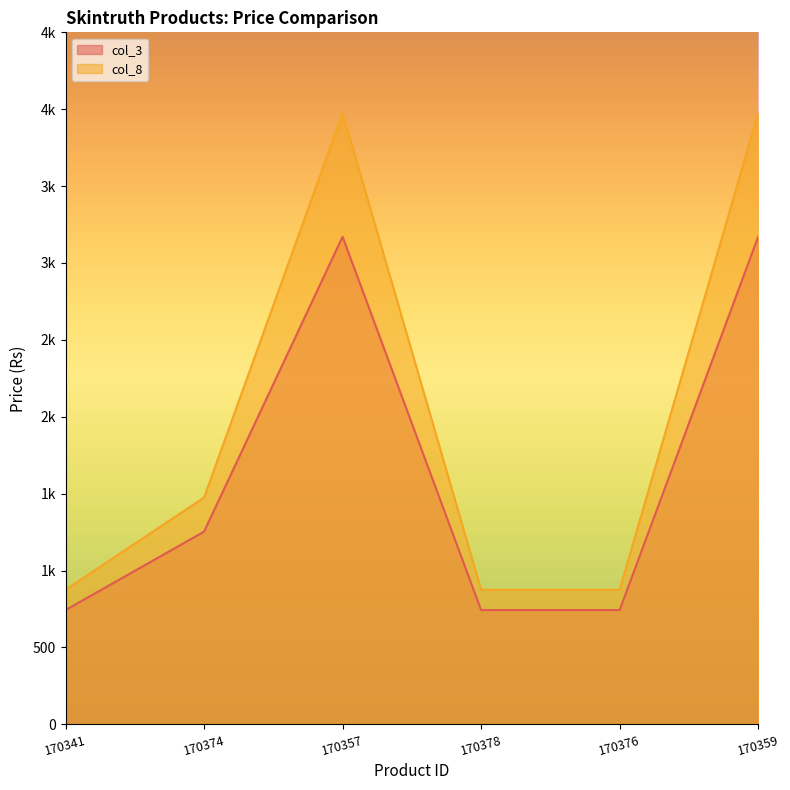

Which category has the lowest value in the col_3 series?

170341